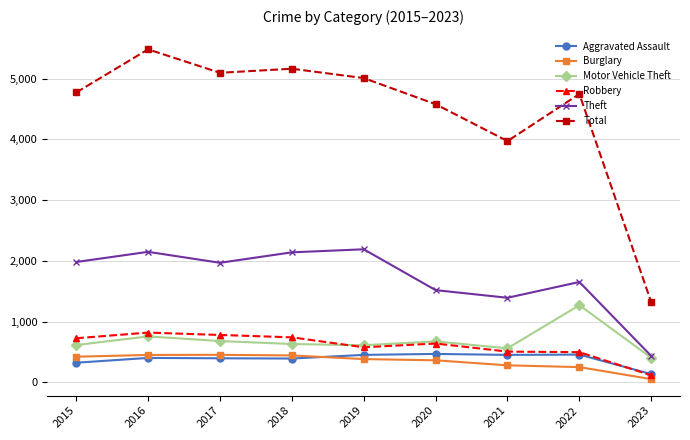

Which series has the largest range (max minus min)?

Total